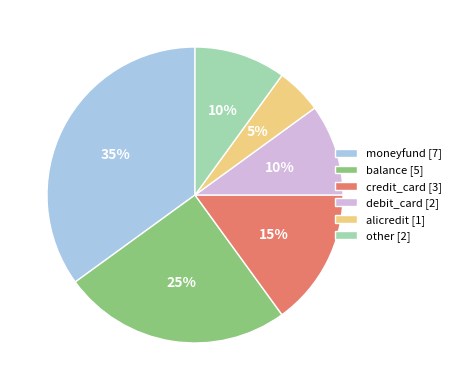

Is the sum of moneyfund [7] and alicredit [1] greater than half?

No